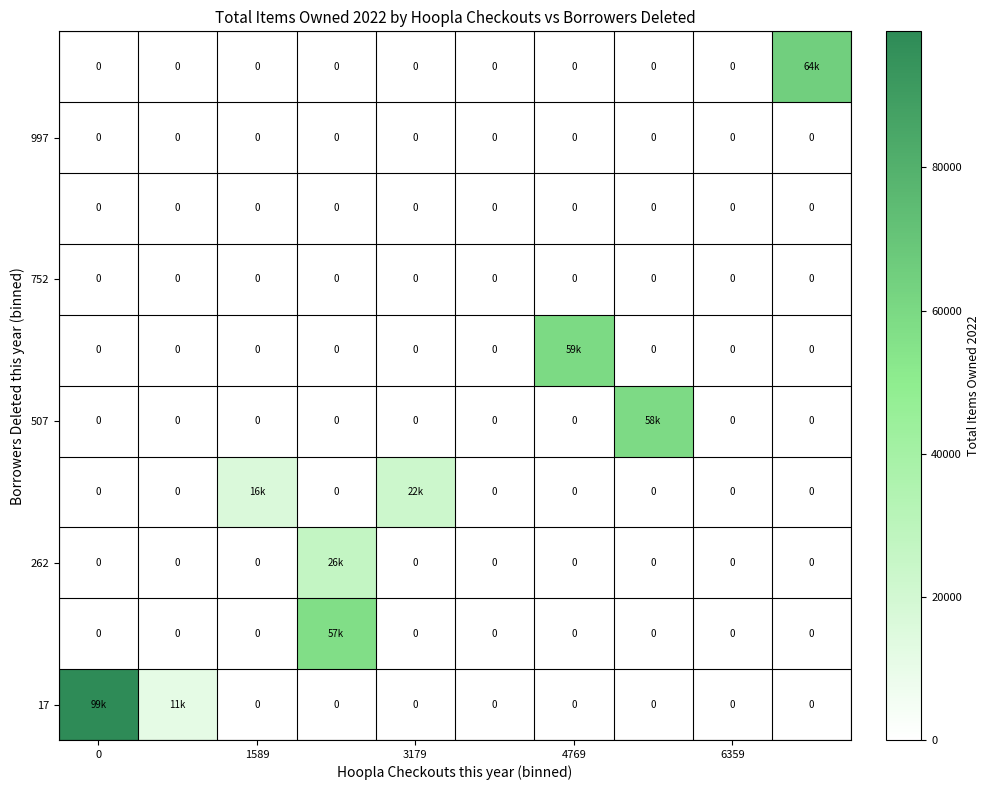

The 752 series shows 0 at 4769. True or false?

True